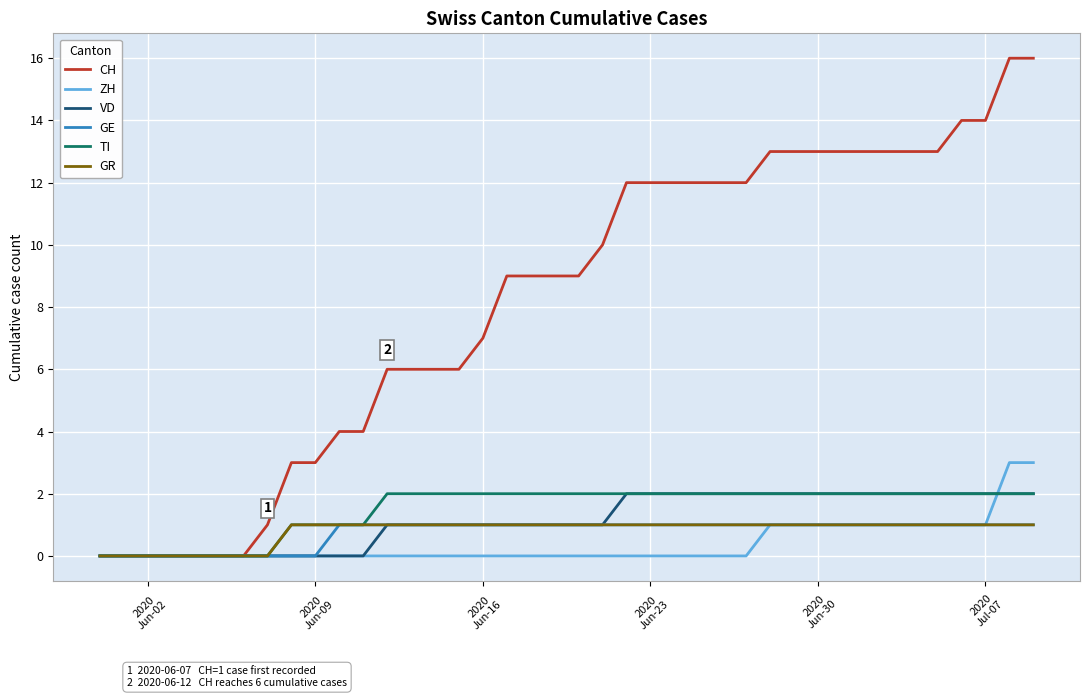

Which series has the largest range (max minus min)?

CH